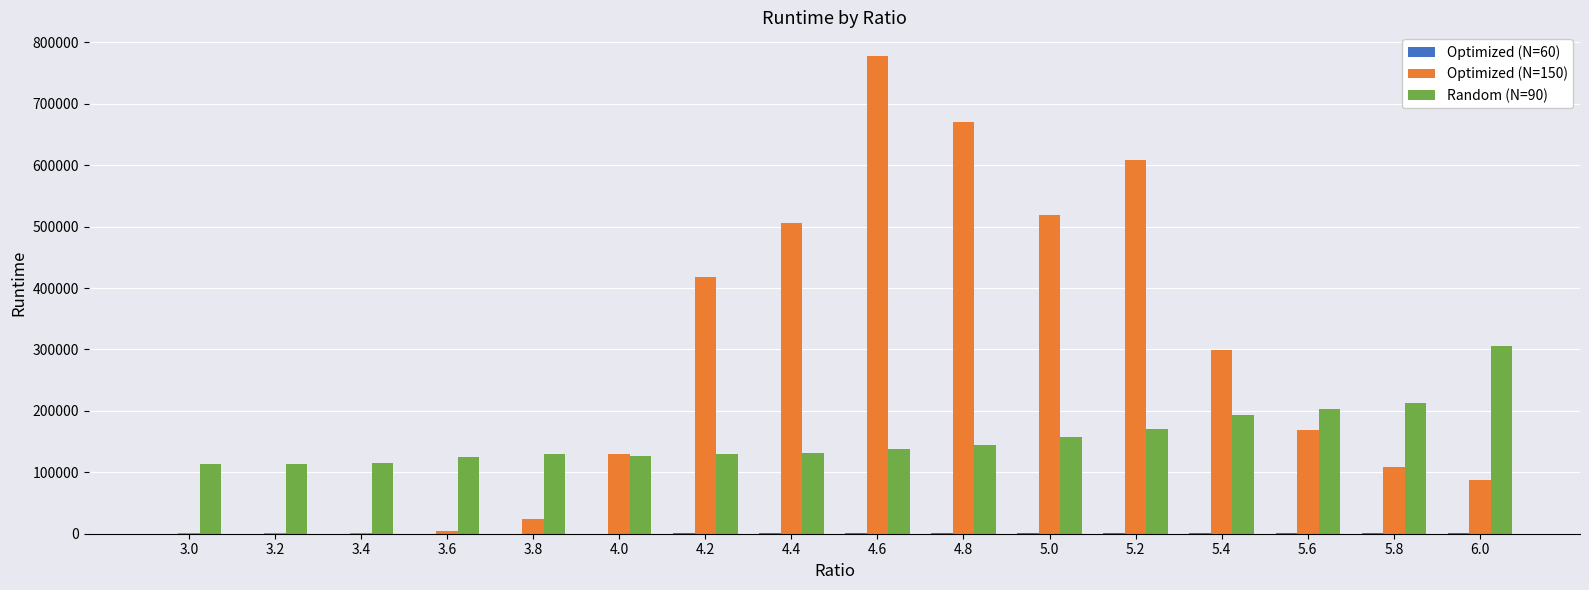

What is the maximum value shown in the chart?

777335.5